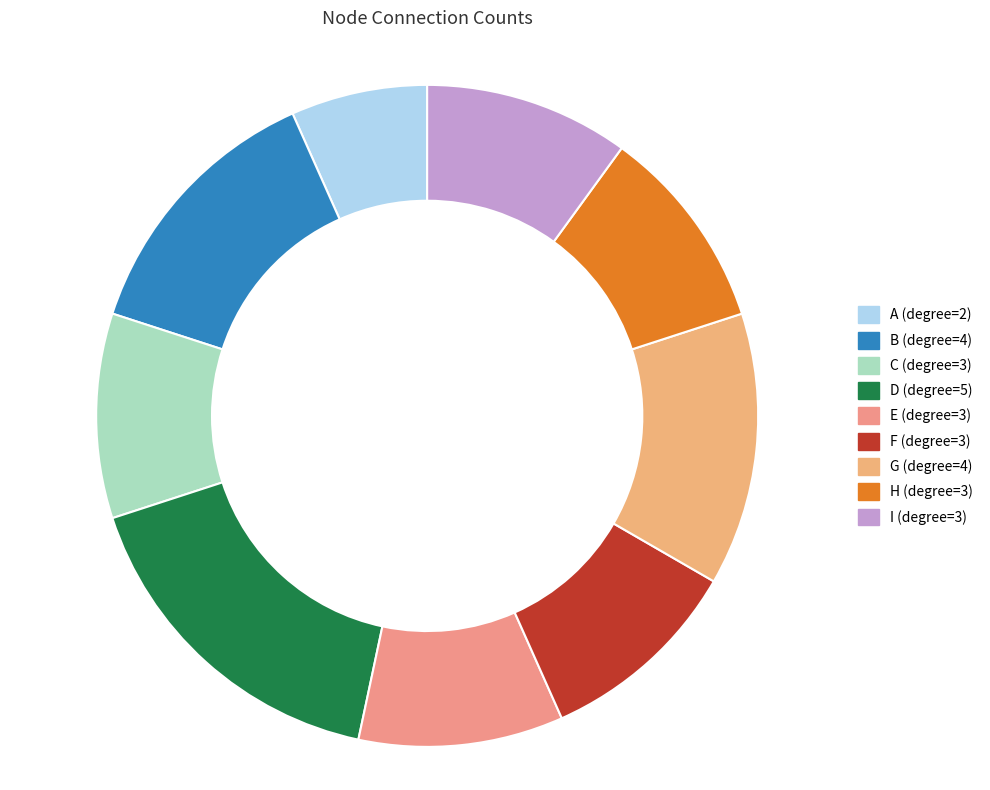

The H slice represents 10% of the pie. True or false?

True